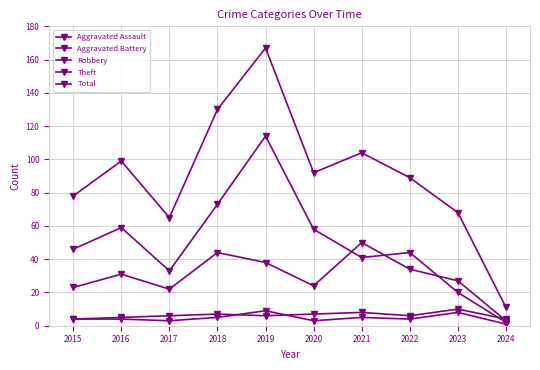

In Total, how many points are higher than both neighbors (excluding endpoints)?

3